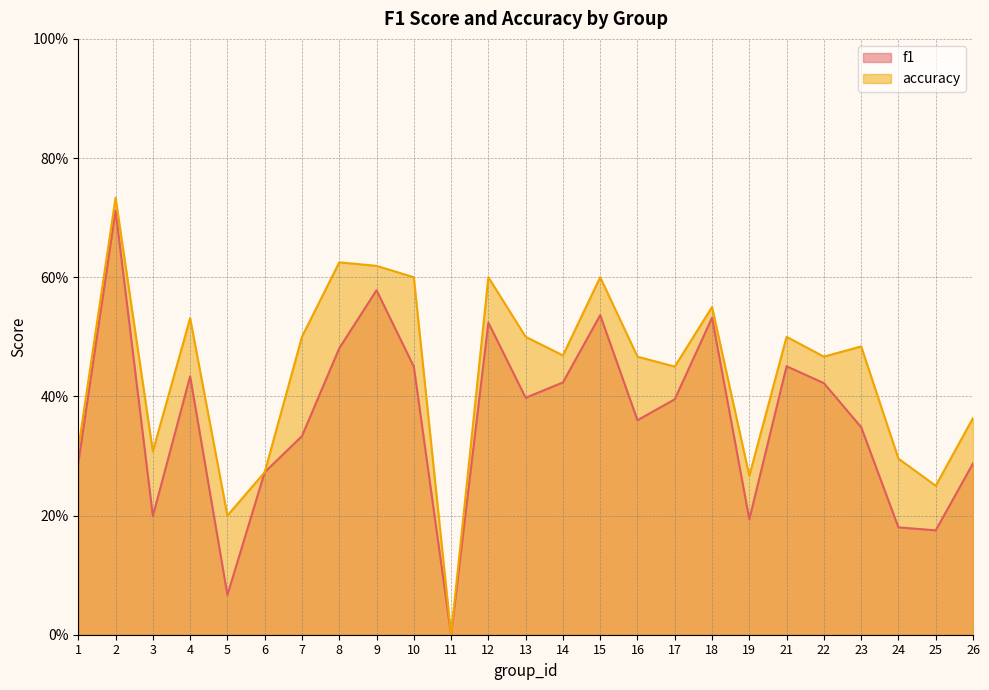

Reading left to right, what are all the values shown in this chart?

f1: 1=0.3	2=0.7	3=0.2	4=0.4	5=0.1	6=0.3	7=0.3	8=0.5	9=0.6	10=0.5	11=0.0	12=0.5	13=0.4	14=0.4	15=0.5	16=0.4	17=0.4	18=0.5	19=0.2	21=0.5	22=0.4	23=0.3	24=0.2	25=0.2	26=0.3
accuracy: 1=0.3	2=0.7	3=0.3	4=0.5	5=0.2	6=0.3	7=0.5	8=0.6	9=0.6	10=0.6	11=0.0	12=0.6	13=0.5	14=0.5	15=0.6	16=0.5	17=0.5	18=0.6	19=0.3	21=0.5	22=0.5	23=0.5	24=0.3	25=0.2	26=0.4